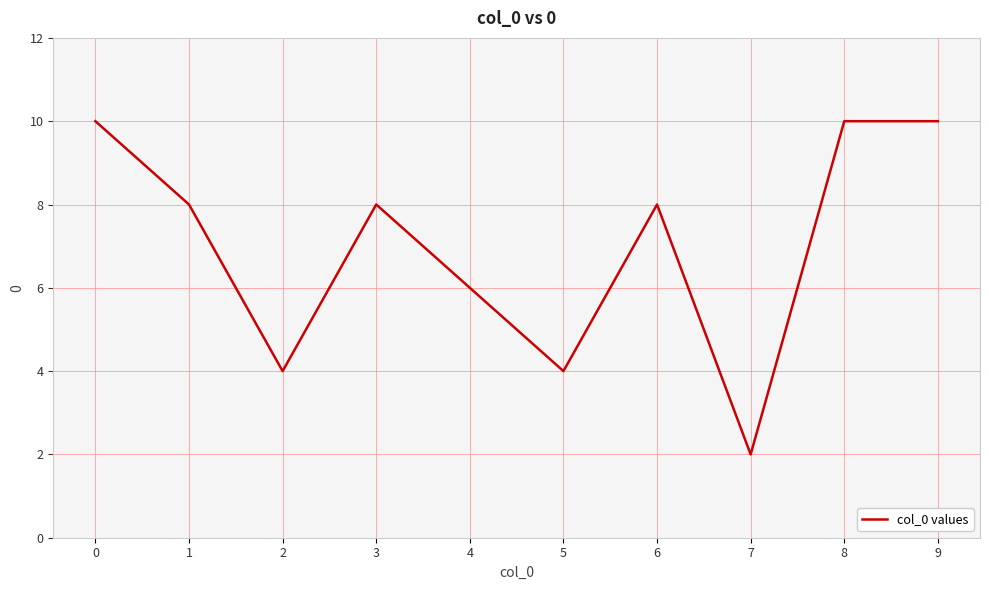

Which label corresponds to the smallest value in the chart?

7